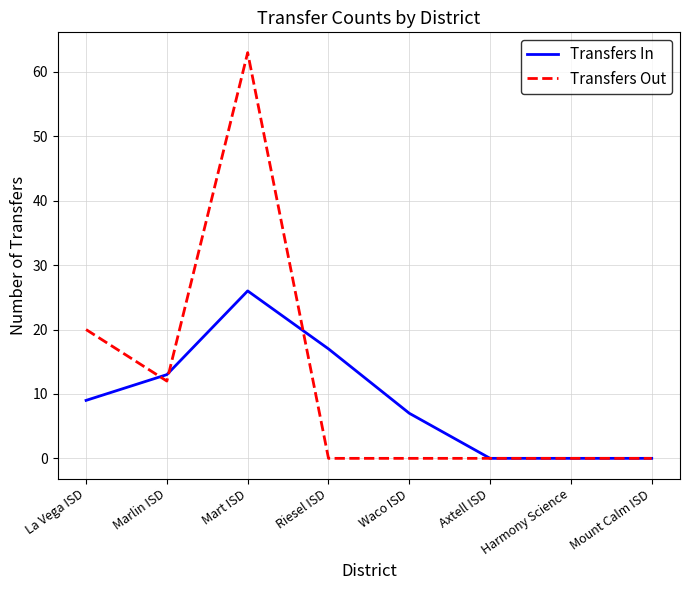

Is the value of Transfers Out at La Vega ISD greater than the value of Transfers In at Mart ISD?

No